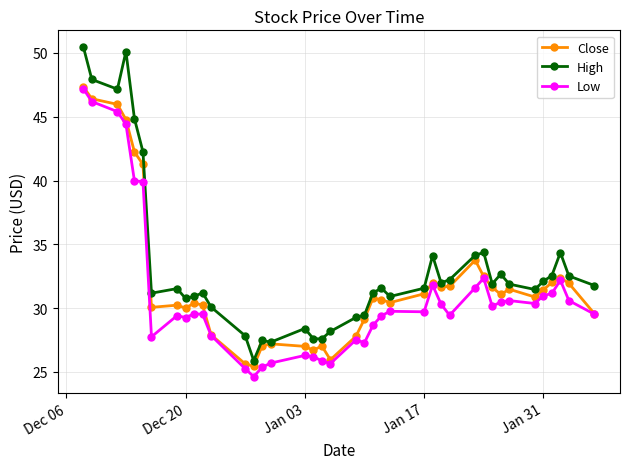

What is the difference between the second highest and second lowest values in the Low series?

20.9